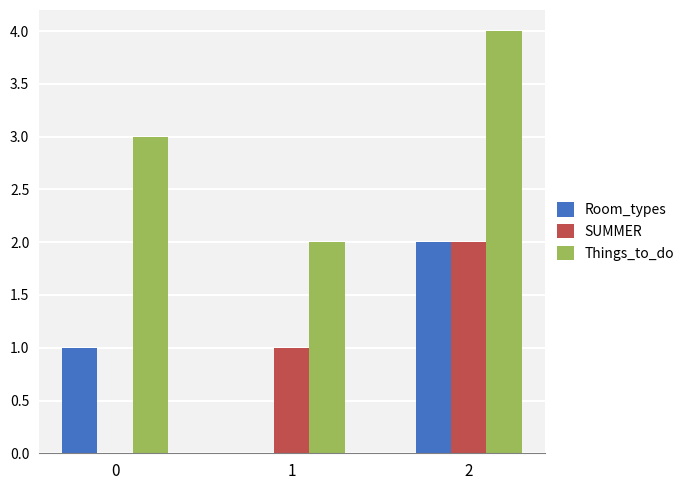

Is it true that Things_to_do equals 3 at 0?

True